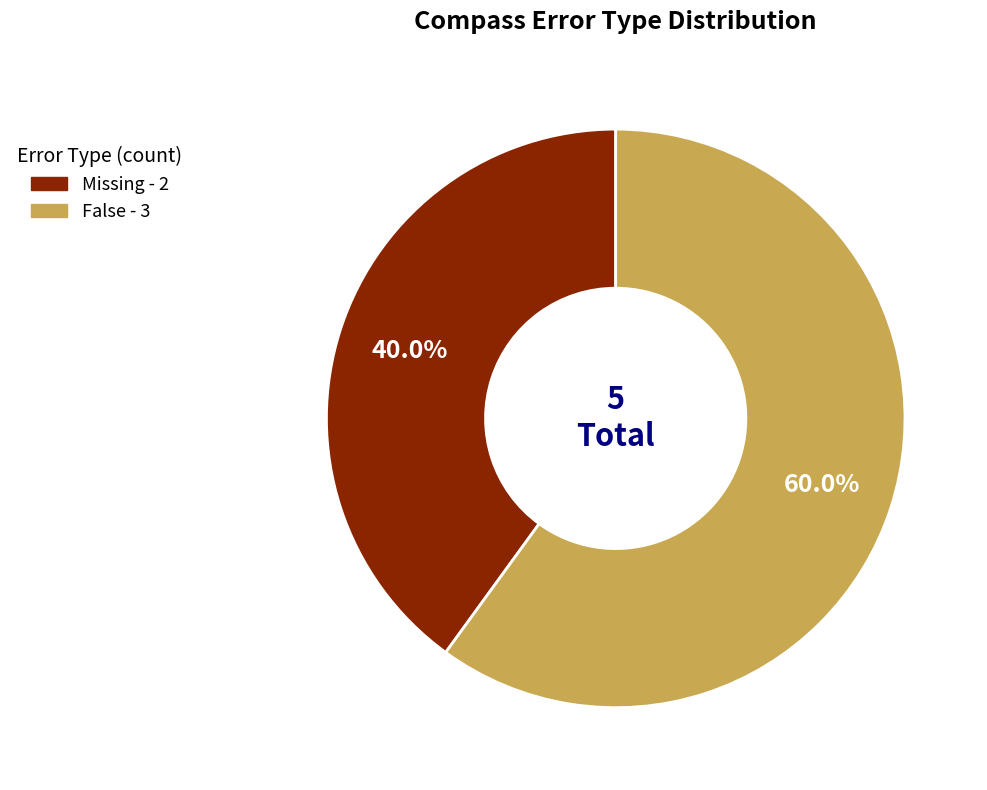

Is there any slice that represents more than half of the pie?

Yes